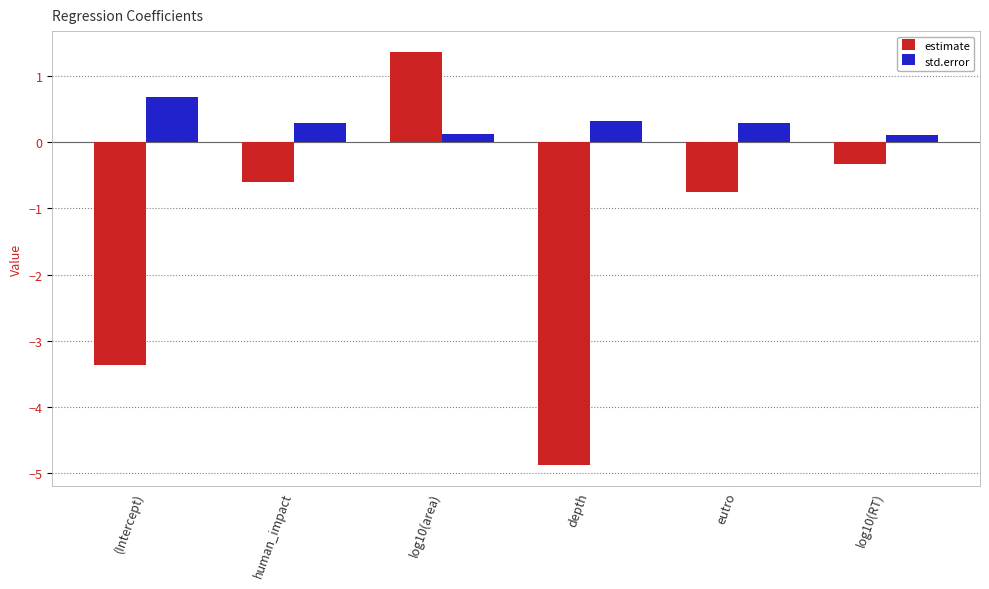

List the series in order of their peak value, highest first.

estimate, std.error